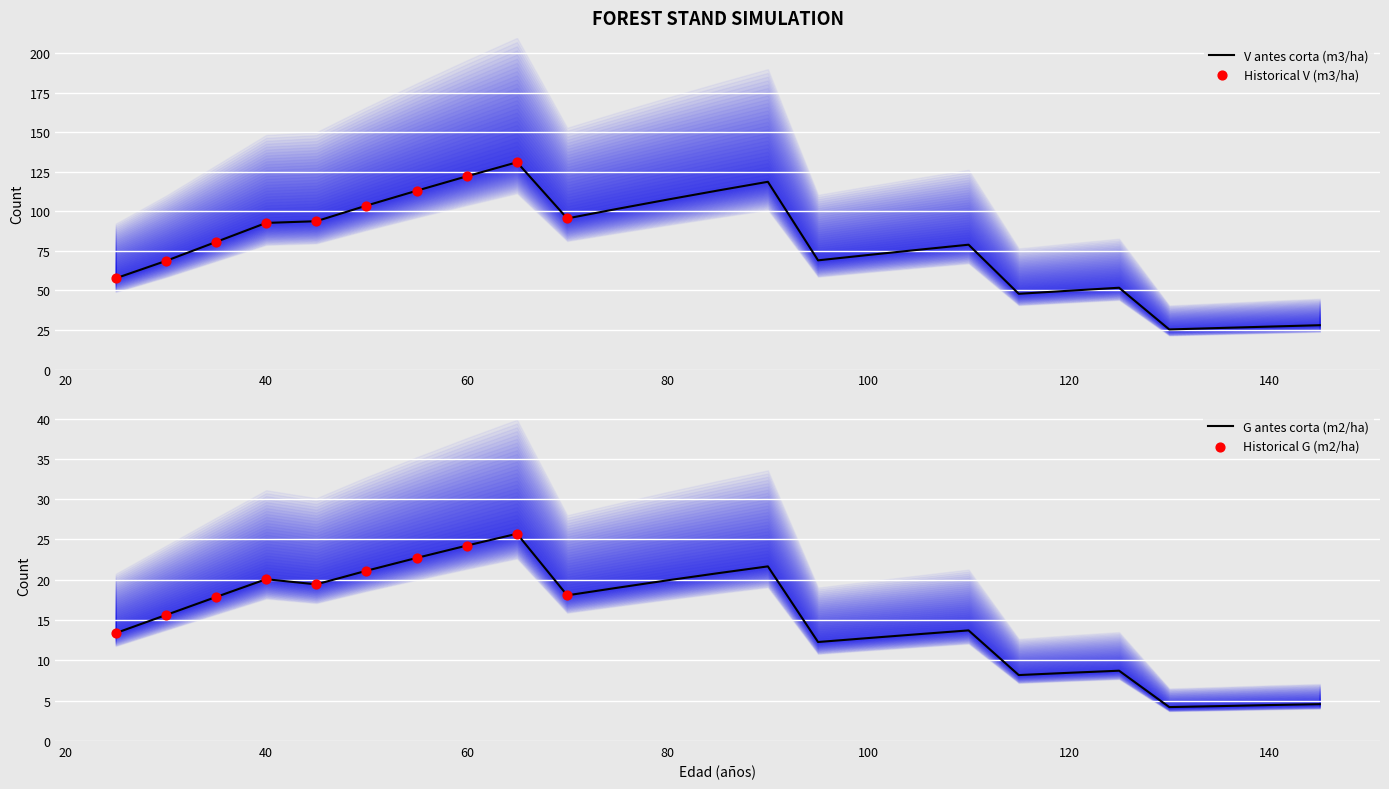

At how many categories does at least one series exceed 50?

19